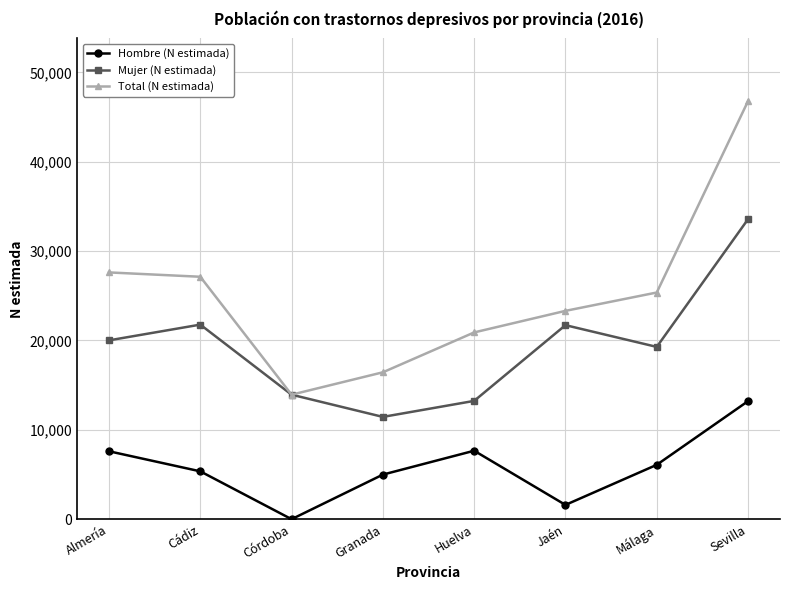

Rank the series by their maximum value, from lowest to highest.

Hombre (N estimada), Mujer (N estimada), Total (N estimada)